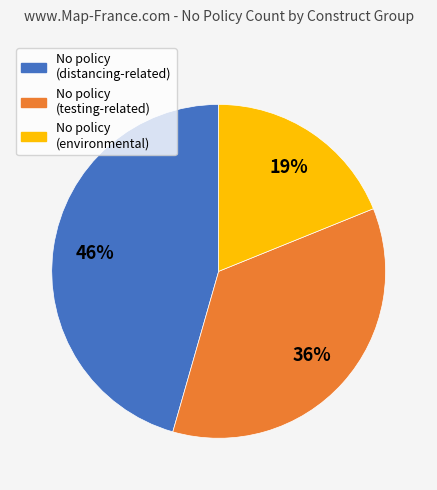

To the nearest percent, what is the average slice percentage?

33%